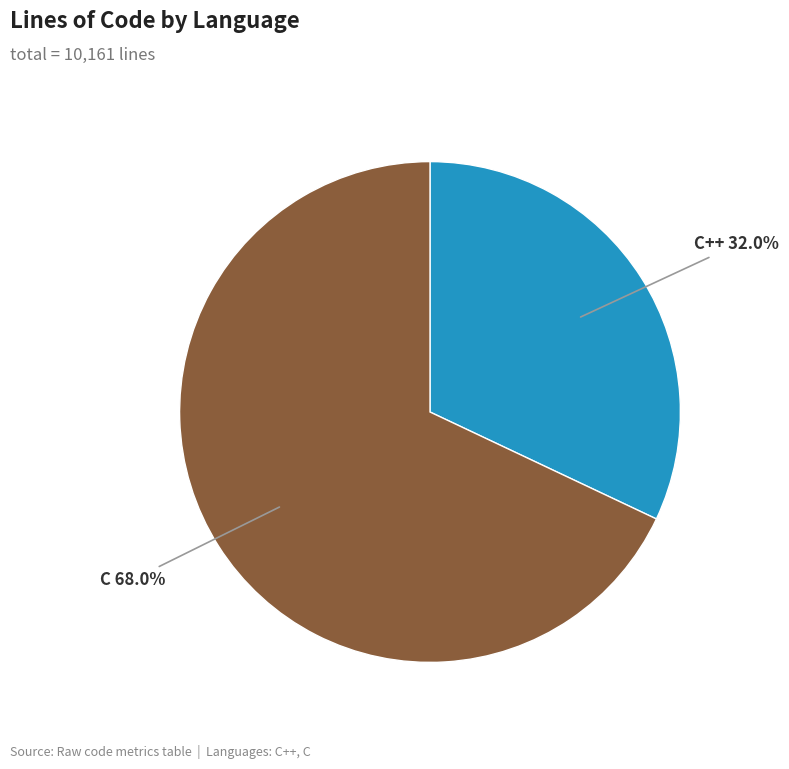

Rank the categories by value from lowest to highest.

C++, C